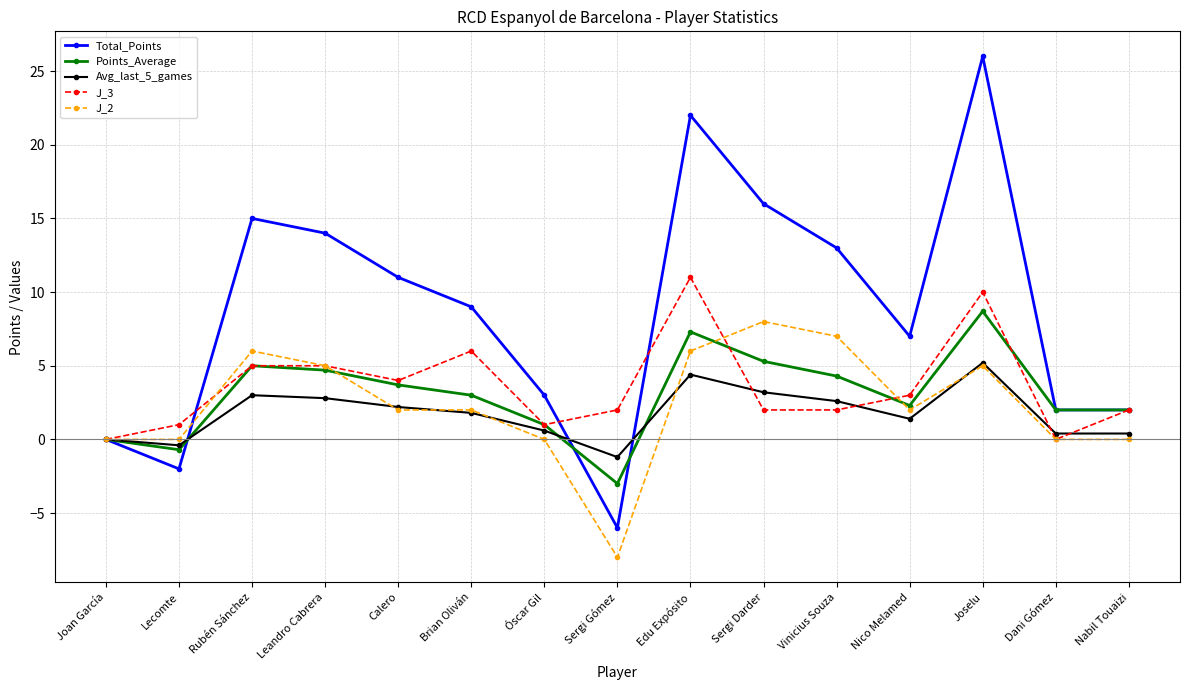

What is the sum of all Points_Average values?

45.6